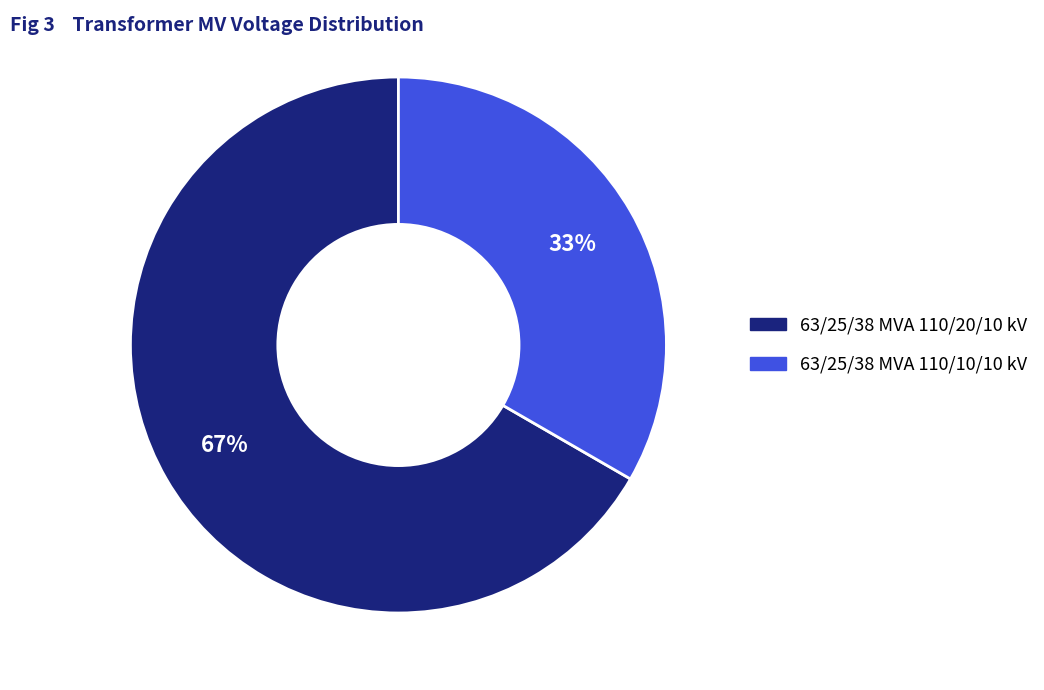

To the nearest percent, what is the average slice percentage?

50%